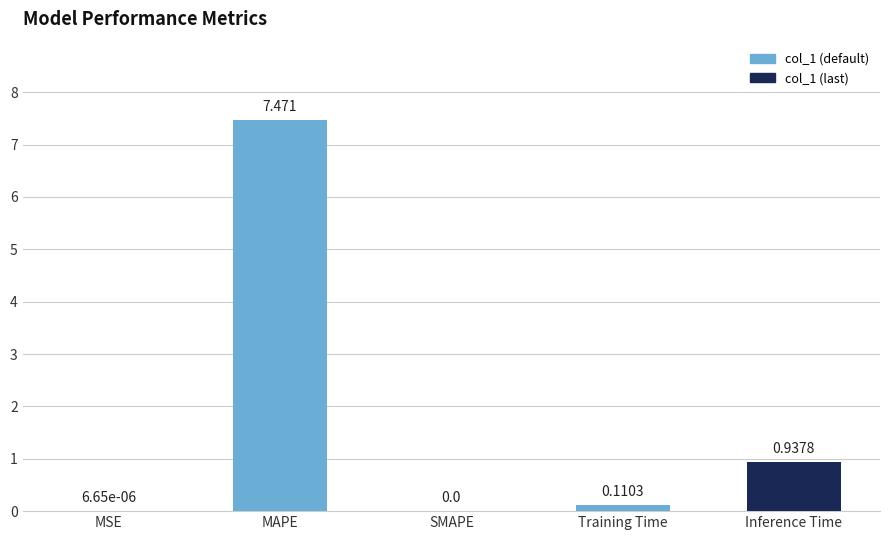

Where is the data nearest to the value 3?

Inference Time